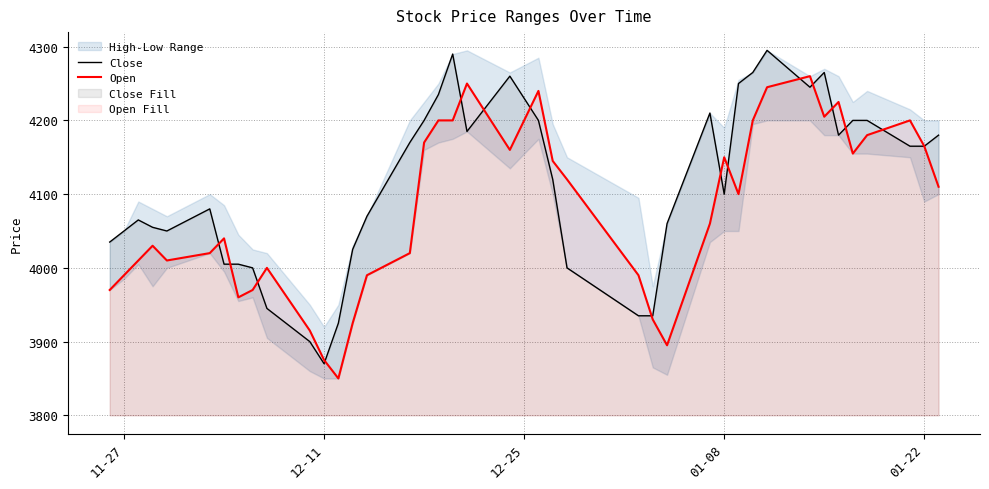

What is the lowest value of the Open series?

3850